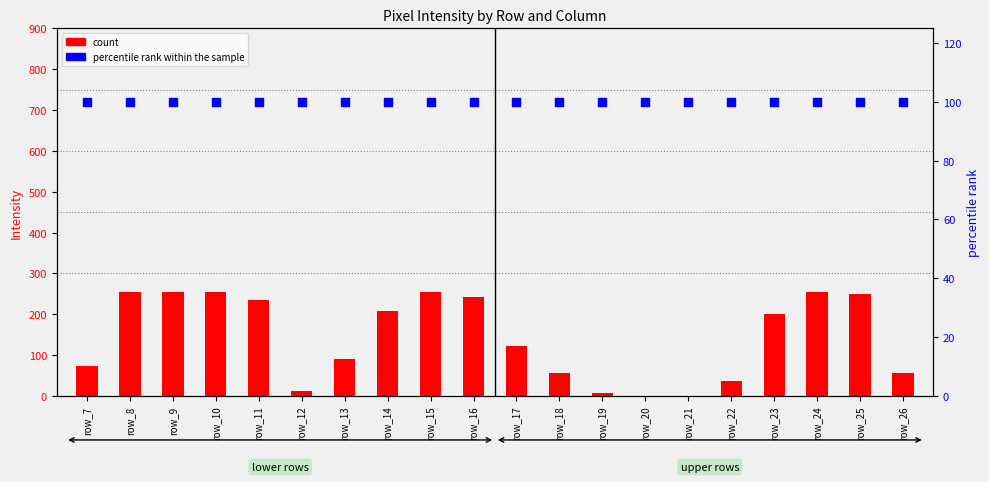

Which series has the widest spread of Y values?

count